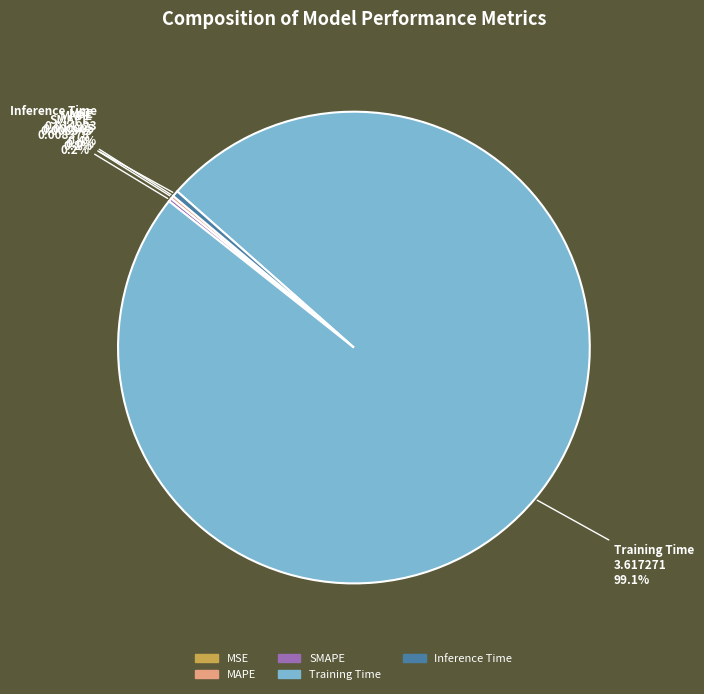

Is it true that Training Time is 99% of the pie?

True